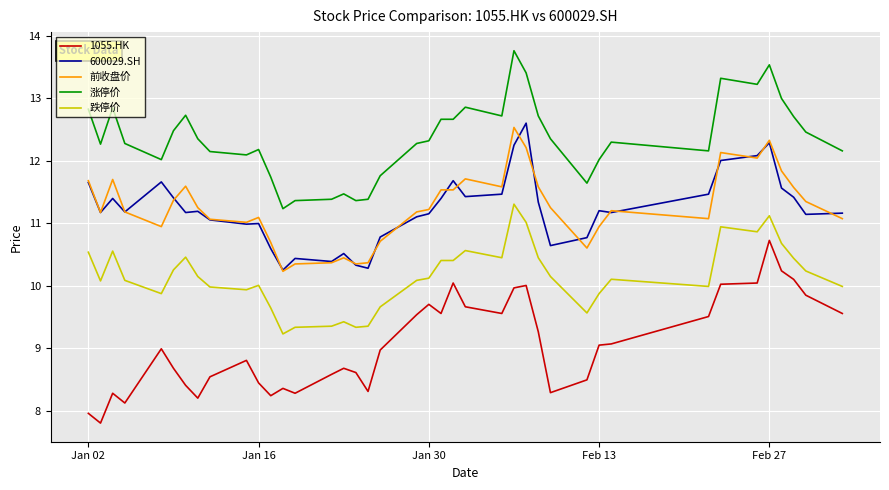

What is the sum of all 600029.SH values?

448.8